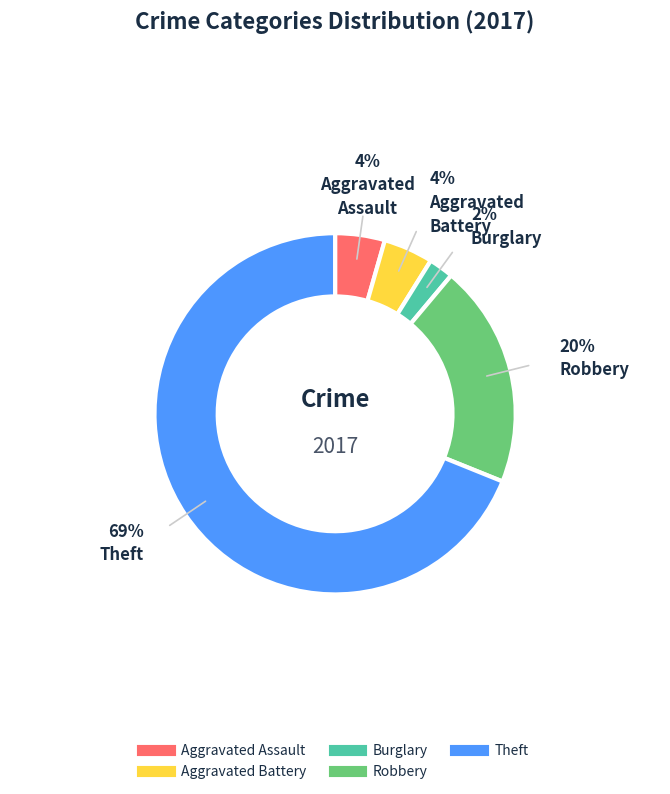

Is there any slice that represents more than half of the pie?

Yes